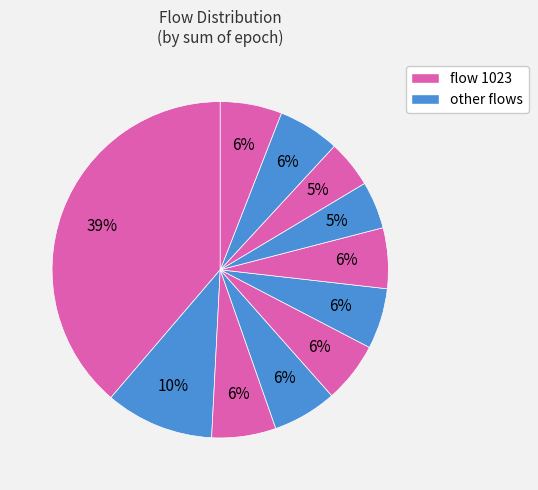

What is the smallest slice in the pie chart?

3